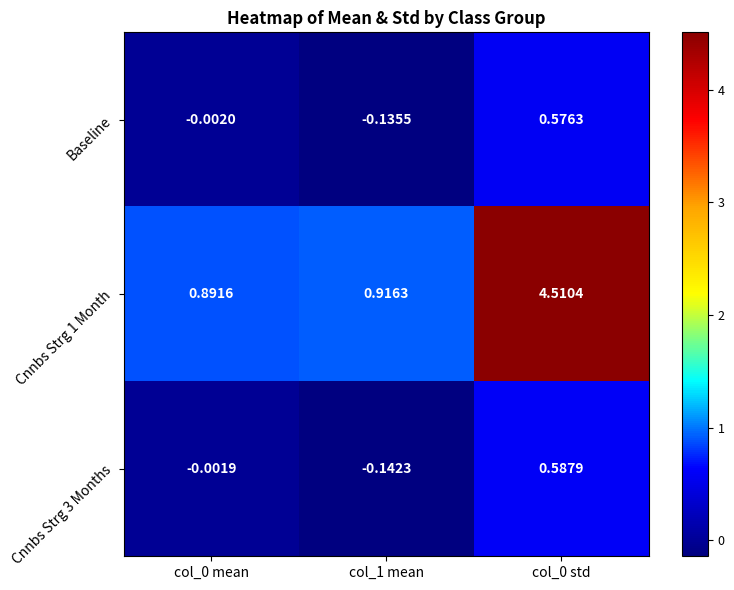

Is the value of Cnnbs Strg 1 Month at col_0 std greater than the value of Baseline at col_0 mean?

Yes